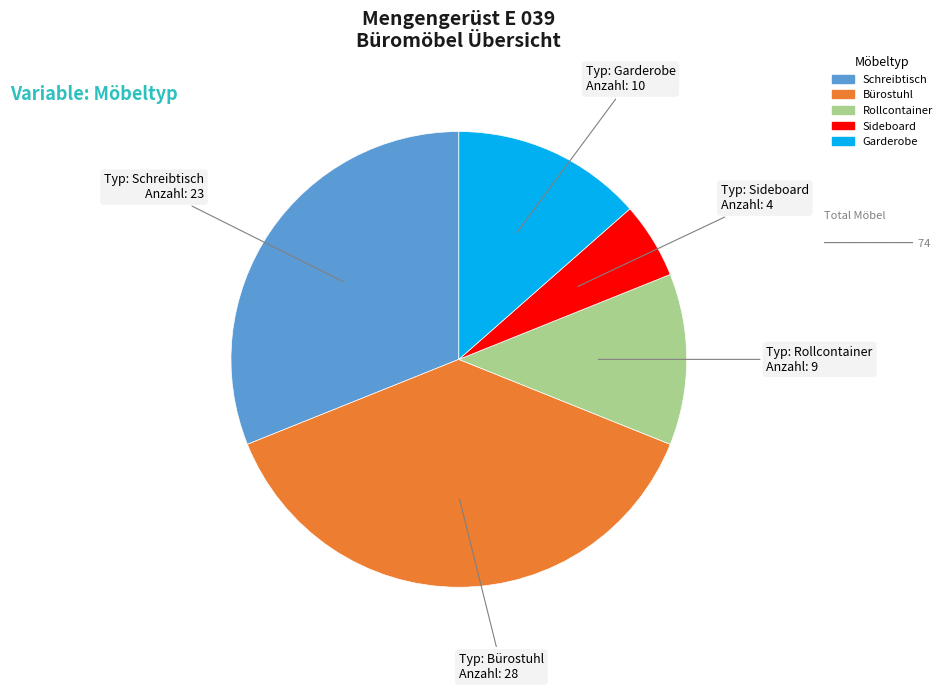

Does Bürostuhl represent more than half of the total?

No